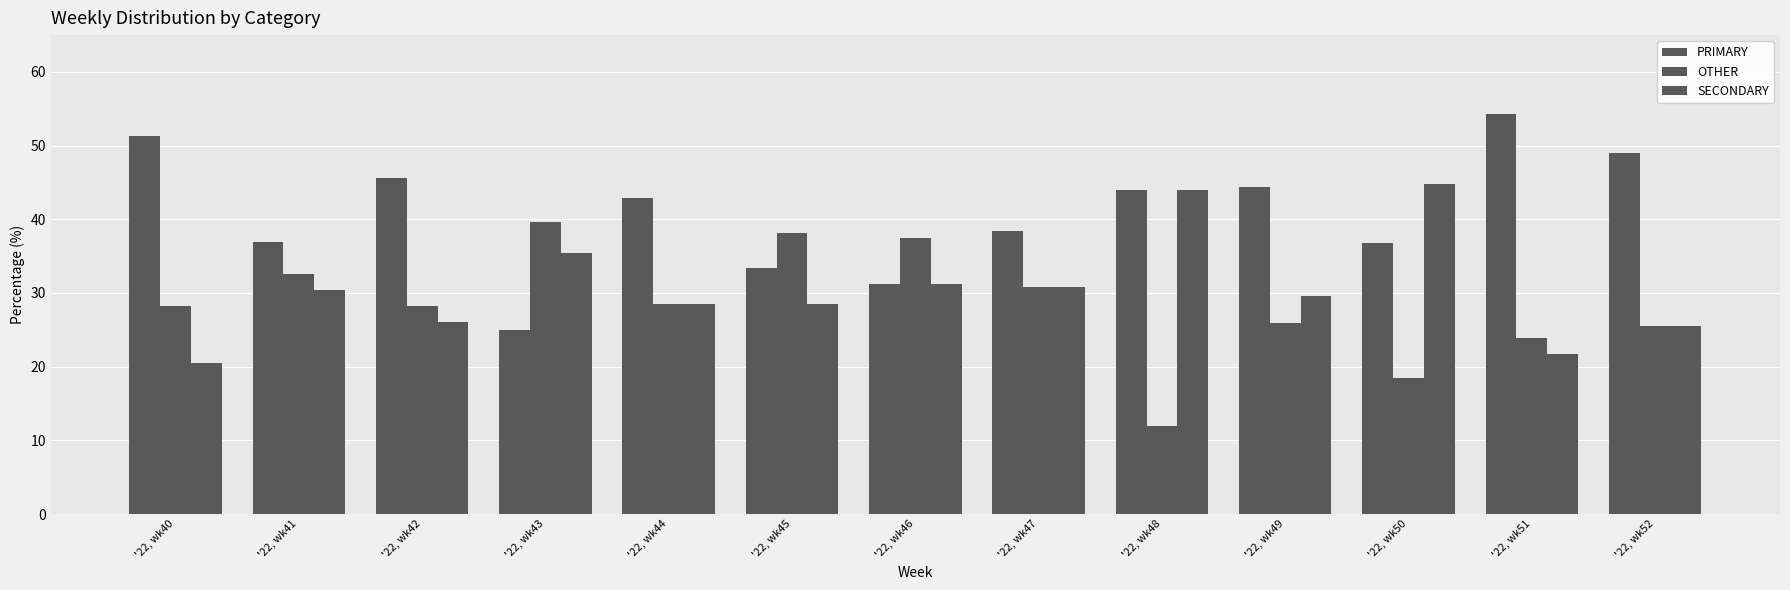

How many groups of bars are there?

13